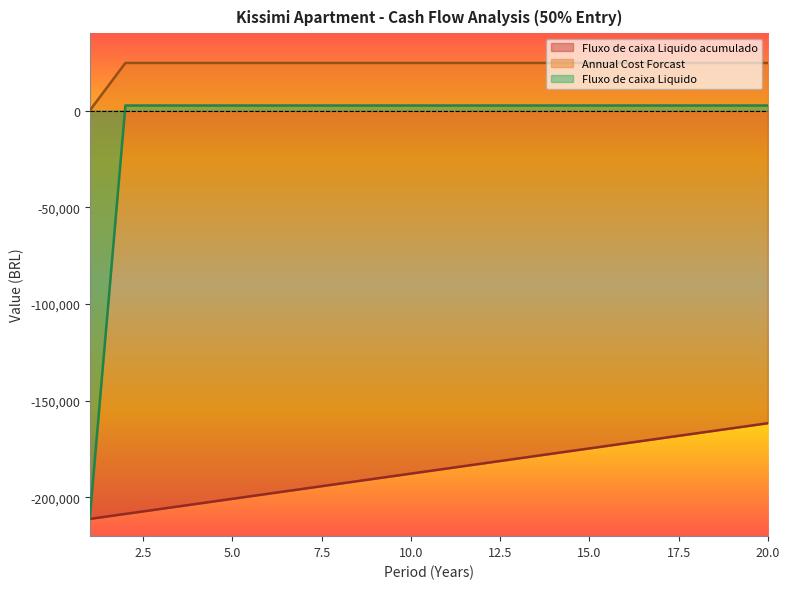

How many data points in Annual Cost Forcast are less than 2604?

1